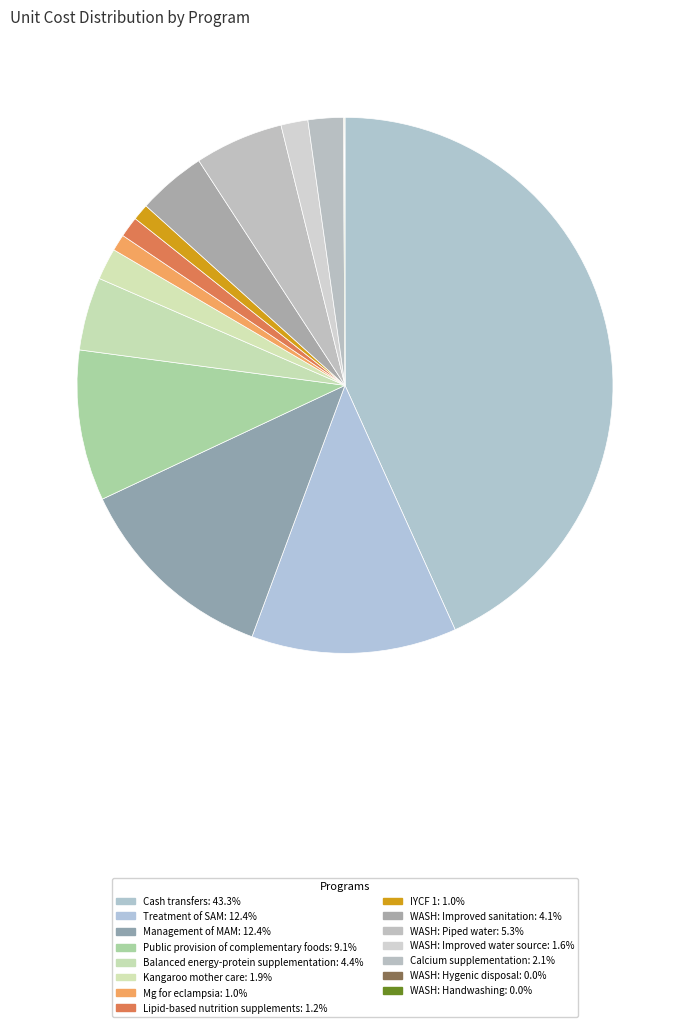

To the nearest percent, what is the difference between the Mg for eclampsia and WASH: Handwashing slice percentages?

1%